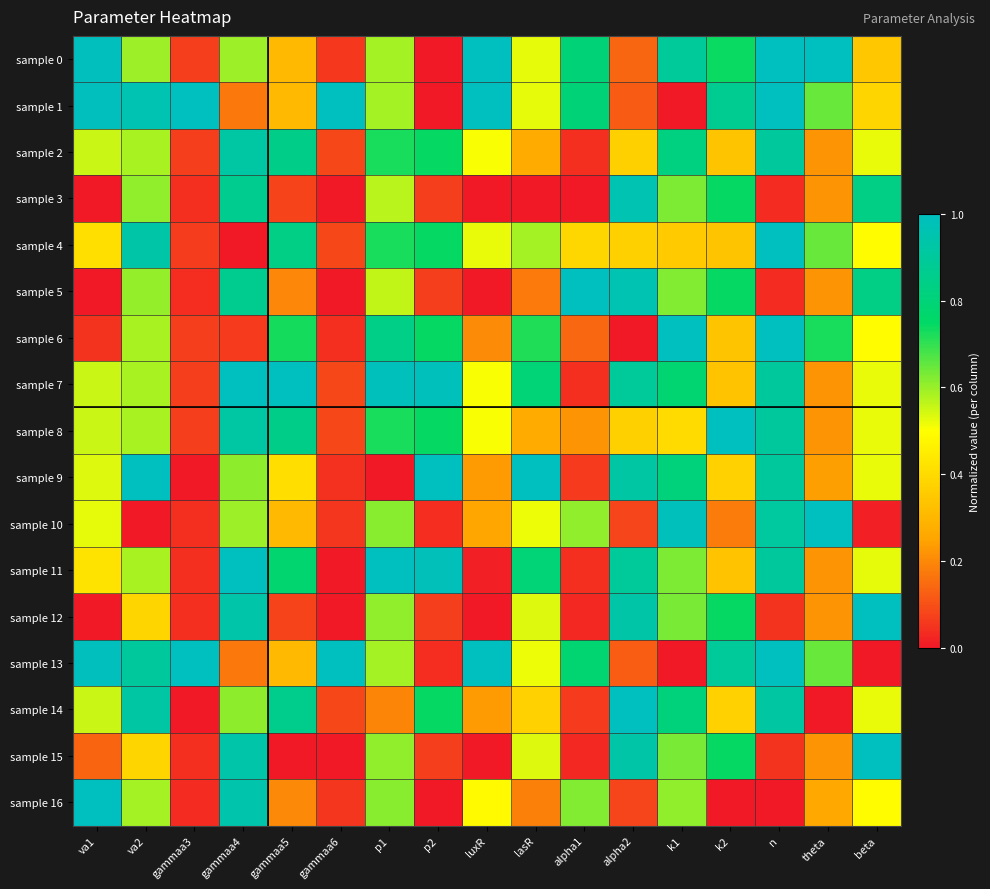

Reading right to left, what are all the values shown in this chart?

sample 0: beta=0.3	theta=1.0	n=1.0	k2=0.7	k1=0.9	alpha2=0.1	alpha1=0.8	lasR=0.5	luxR=1.0	p2=0.0	p1=0.6	gammaa6=0.1	gammaa5=0.3	gammaa4=0.6	gammaa3=0.1	va2=0.6	va1=1.0
sample 1: beta=0.4	theta=0.6	n=1.0	k2=0.9	k1=0.0	alpha2=0.1	alpha1=0.8	lasR=0.5	luxR=1.0	p2=0.0	p1=0.6	gammaa6=1.0	gammaa5=0.3	gammaa4=0.2	gammaa3=1.0	va2=1.0	va1=1.0
sample 2: beta=0.5	theta=0.2	n=0.9	k2=0.3	k1=0.8	alpha2=0.4	alpha1=0.0	lasR=0.3	luxR=0.5	p2=0.7	p1=0.7	gammaa6=0.1	gammaa5=0.8	gammaa4=0.9	gammaa3=0.1	va2=0.6	va1=0.6
sample 3: beta=0.8	theta=0.2	n=0.0	k2=0.7	k1=0.6	alpha2=1.0	alpha1=0.0	lasR=0.0	luxR=0.0	p2=0.1	p1=0.6	gammaa6=0.0	gammaa5=0.1	gammaa4=0.9	gammaa3=0.0	va2=0.6	va1=0.0
sample 4: beta=0.5	theta=0.6	n=1.0	k2=0.3	k1=0.4	alpha2=0.4	alpha1=0.4	lasR=0.6	luxR=0.5	p2=0.7	p1=0.7	gammaa6=0.1	gammaa5=0.8	gammaa4=0.0	gammaa3=0.1	va2=0.9	va1=0.4
sample 5: beta=0.8	theta=0.2	n=0.0	k2=0.7	k1=0.6	alpha2=1.0	alpha1=1.0	lasR=0.2	luxR=0.0	p2=0.1	p1=0.6	gammaa6=0.0	gammaa5=0.2	gammaa4=0.9	gammaa3=0.0	va2=0.6	va1=0.0
sample 6: beta=0.5	theta=0.7	n=1.0	k2=0.3	k1=1.0	alpha2=0.0	alpha1=0.1	lasR=0.7	luxR=0.2	p2=0.7	p1=0.8	gammaa6=0.0	gammaa5=0.7	gammaa4=0.1	gammaa3=0.1	va2=0.6	va1=0.0
sample 7: beta=0.5	theta=0.2	n=0.9	k2=0.3	k1=0.8	alpha2=0.9	alpha1=0.0	lasR=0.8	luxR=0.5	p2=1.0	p1=1.0	gammaa6=0.1	gammaa5=1.0	gammaa4=1.0	gammaa3=0.1	va2=0.6	va1=0.6
sample 8: beta=0.5	theta=0.2	n=0.9	k2=1.0	k1=0.4	alpha2=0.4	alpha1=0.2	lasR=0.3	luxR=0.5	p2=0.7	p1=0.7	gammaa6=0.1	gammaa5=0.8	gammaa4=0.9	gammaa3=0.1	va2=0.6	va1=0.6
sample 9: beta=0.5	theta=0.2	n=0.9	k2=0.4	k1=0.8	alpha2=0.9	alpha1=0.1	lasR=1.0	luxR=0.2	p2=1.0	p1=0.0	gammaa6=0.0	gammaa5=0.4	gammaa4=0.6	gammaa3=0.0	va2=1.0	va1=0.5
sample 10: beta=0.0	theta=1.0	n=0.9	k2=0.2	k1=1.0	alpha2=0.1	alpha1=0.6	lasR=0.5	luxR=0.3	p2=0.0	p1=0.6	gammaa6=0.1	gammaa5=0.3	gammaa4=0.6	gammaa3=0.0	va2=0.0	va1=0.5
sample 11: beta=0.5	theta=0.2	n=0.9	k2=0.3	k1=0.6	alpha2=0.9	alpha1=0.0	lasR=0.8	luxR=0.0	p2=1.0	p1=1.0	gammaa6=0.0	gammaa5=0.8	gammaa4=1.0	gammaa3=0.0	va2=0.6	va1=0.4
sample 12: beta=1.0	theta=0.2	n=0.0	k2=0.7	k1=0.6	alpha2=0.9	alpha1=0.0	lasR=0.5	luxR=0.0	p2=0.1	p1=0.6	gammaa6=0.0	gammaa5=0.1	gammaa4=0.9	gammaa3=0.0	va2=0.4	va1=0.0
sample 13: beta=0.0	theta=0.6	n=1.0	k2=0.9	k1=0.0	alpha2=0.1	alpha1=0.8	lasR=0.5	luxR=1.0	p2=0.0	p1=0.6	gammaa6=1.0	gammaa5=0.3	gammaa4=0.2	gammaa3=1.0	va2=0.9	va1=1.0
sample 14: beta=0.5	theta=0.0	n=0.9	k2=0.4	k1=0.8	alpha2=1.0	alpha1=0.1	lasR=0.4	luxR=0.2	p2=0.7	p1=0.2	gammaa6=0.1	gammaa5=0.9	gammaa4=0.6	gammaa3=0.0	va2=0.9	va1=0.6
sample 15: beta=1.0	theta=0.2	n=0.0	k2=0.7	k1=0.6	alpha2=0.9	alpha1=0.0	lasR=0.5	luxR=0.0	p2=0.1	p1=0.6	gammaa6=0.0	gammaa5=0.0	gammaa4=0.9	gammaa3=0.0	va2=0.4	va1=0.1
sample 16: beta=0.5	theta=0.3	n=0.0	k2=0.0	k1=0.6	alpha2=0.1	alpha1=0.6	lasR=0.2	luxR=0.5	p2=0.0	p1=0.6	gammaa6=0.1	gammaa5=0.2	gammaa4=0.9	gammaa3=0.0	va2=0.6	va1=1.0